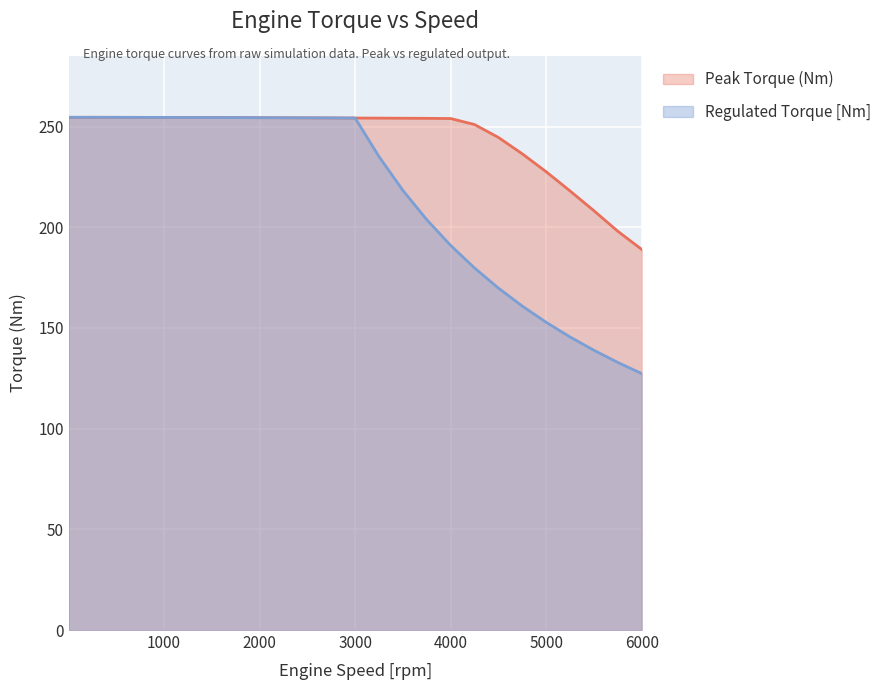

True or false: Peak Torque (Nm) and Regulated Torque [Nm] cross at least once.

False